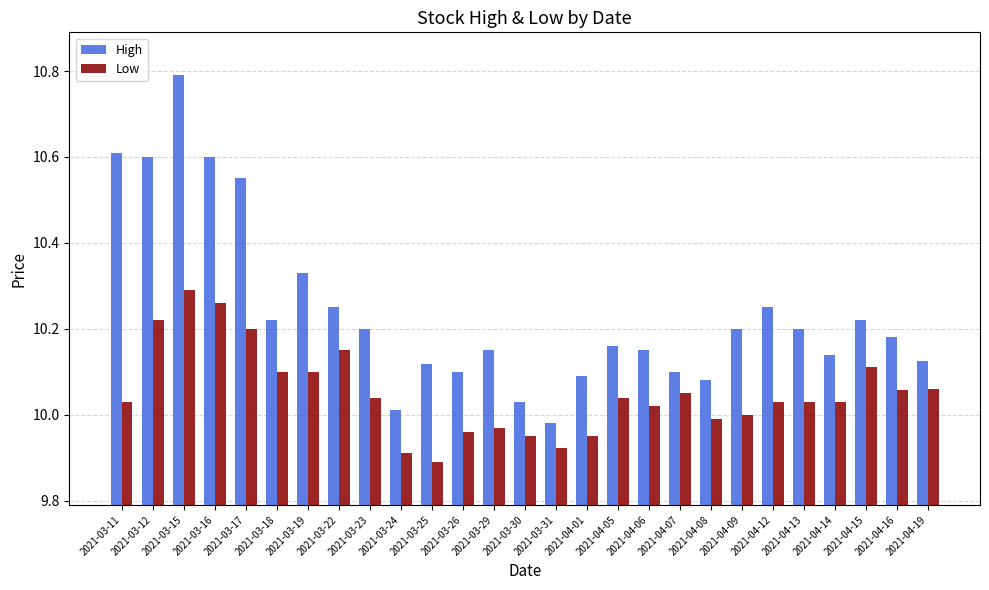

Where is High nearest to the value 10?

2021-03-24